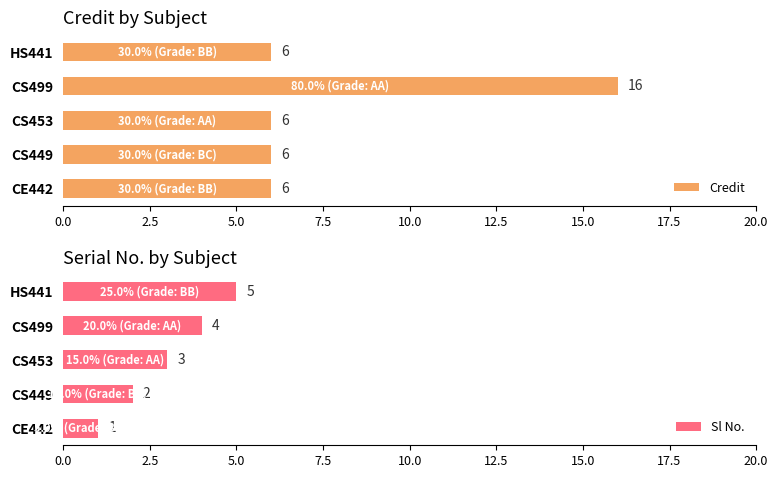

What is the sum of all Credit values?

40